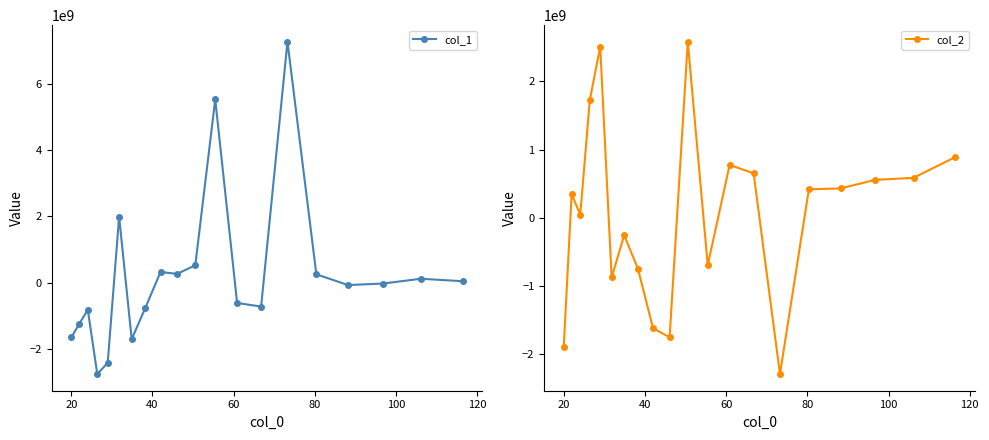

How many values in the col_1 series exceed -22190423?

9